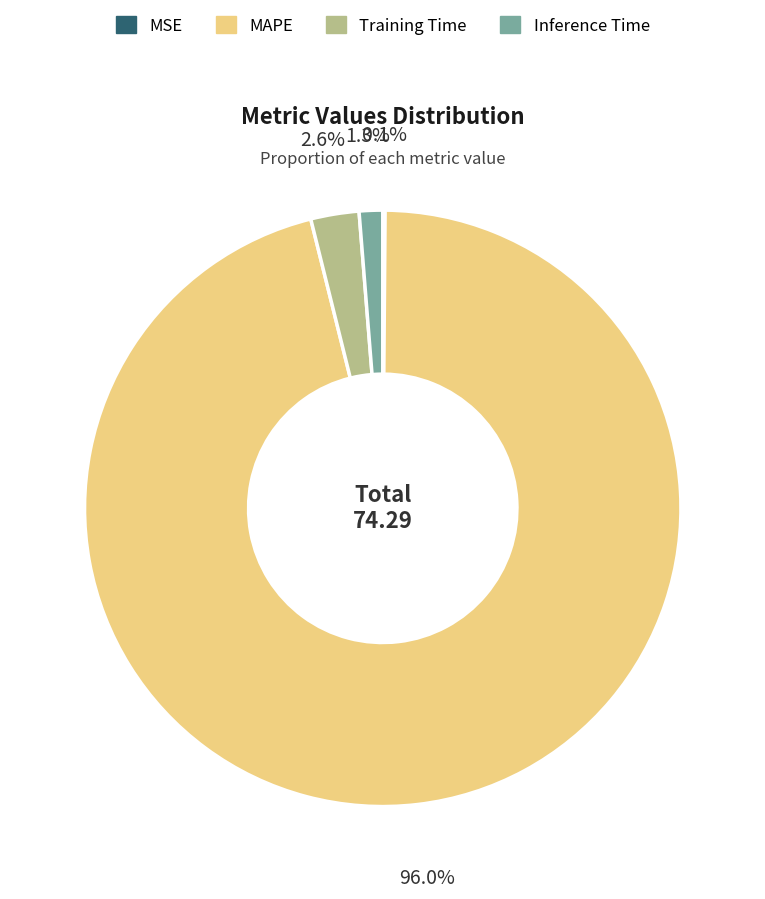

Is there a majority slice in this chart?

Yes